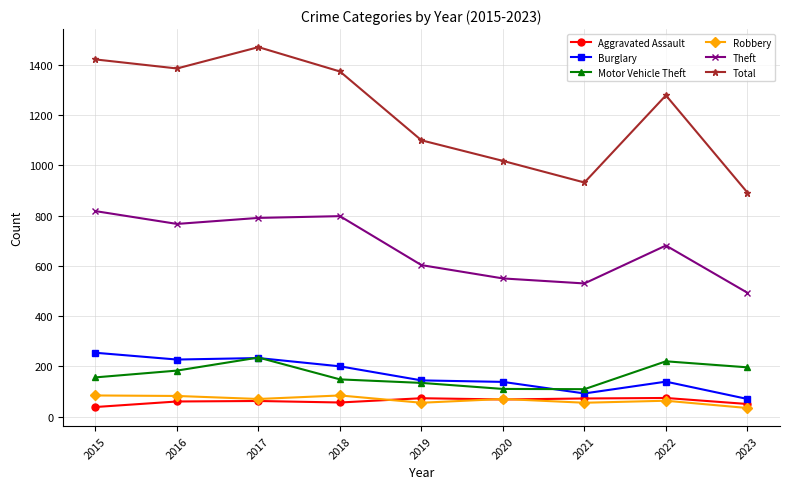

What is the maximum value for Robbery?

84